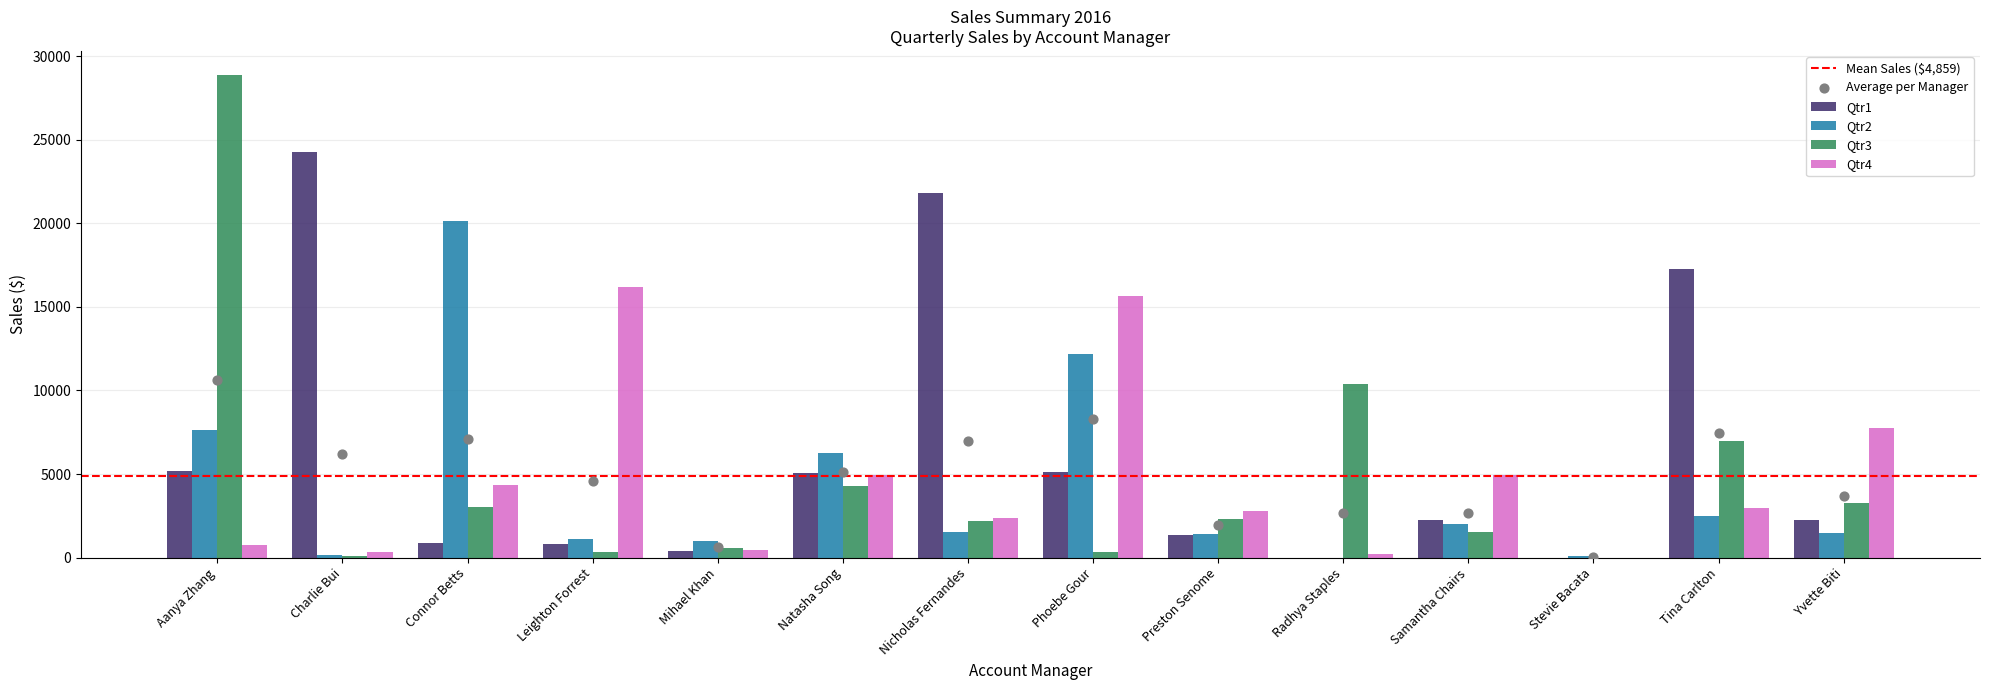

Is the value of Qtr3 at Aanya Zhang greater than the value of Qtr4 at Mihael Khan?

Yes